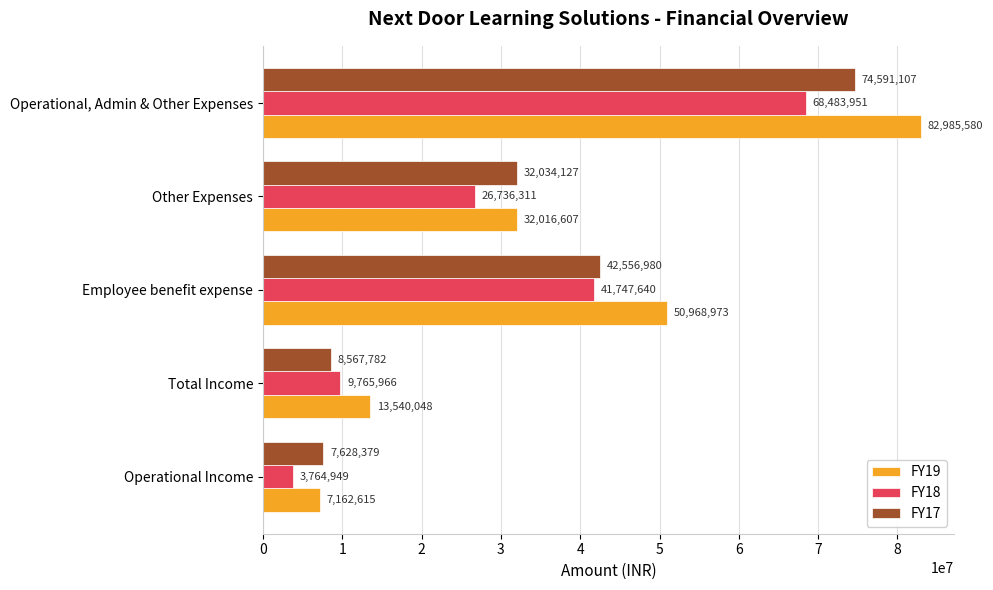

What is the difference between the highest and lowest values at Employee benefit expense?

9221333